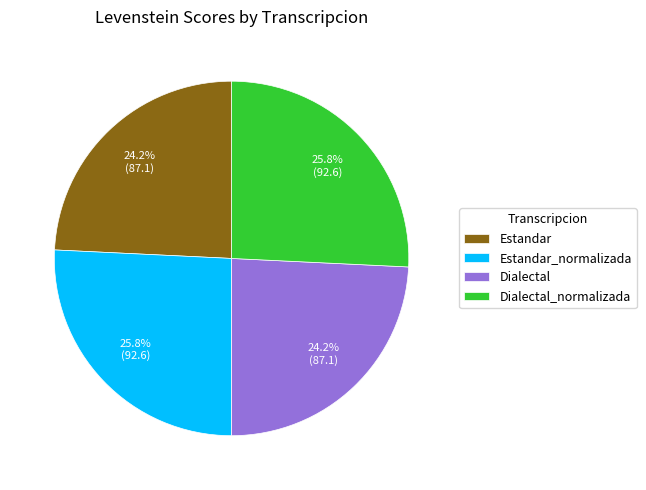

Combined, do Estandar and Dialectal account for over 50%?

No